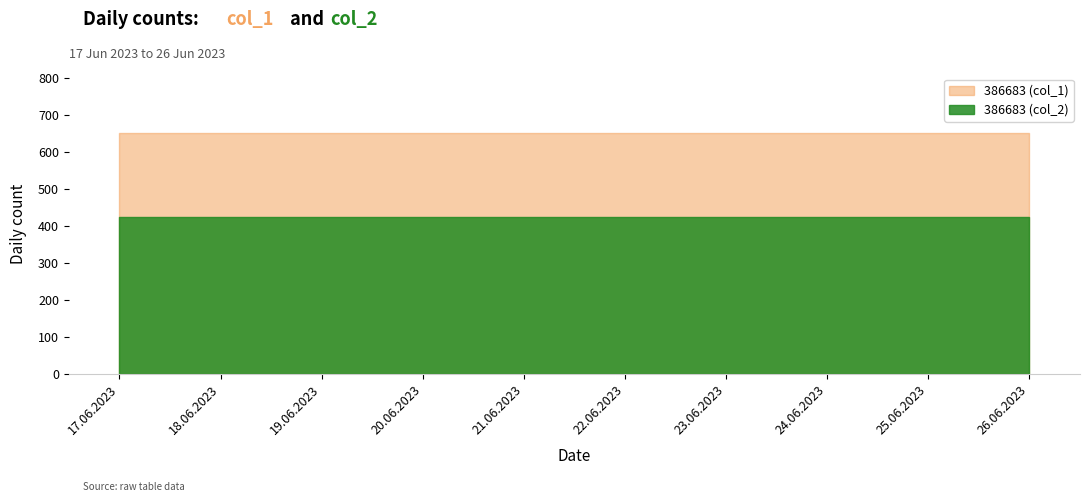

Is the value of 386683 (col_1) at 25.06.2023 greater than the value of 386683 (col_2) at 25.06.2023?

Yes